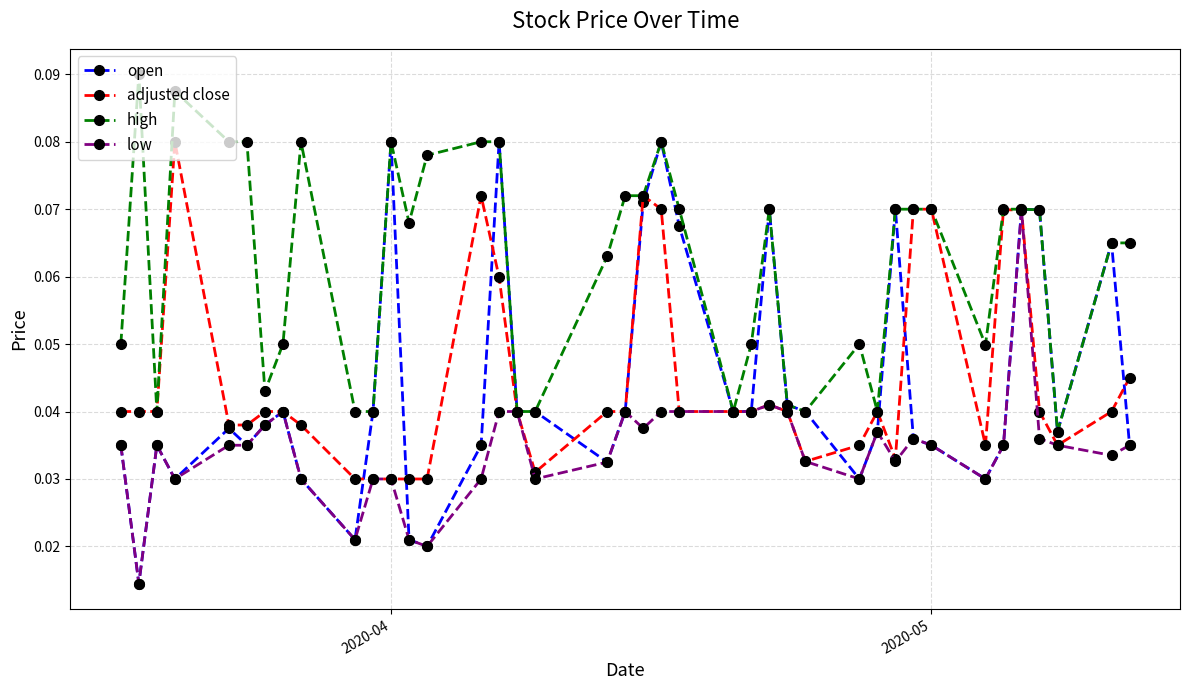

Which series has the largest total across all categories?

high